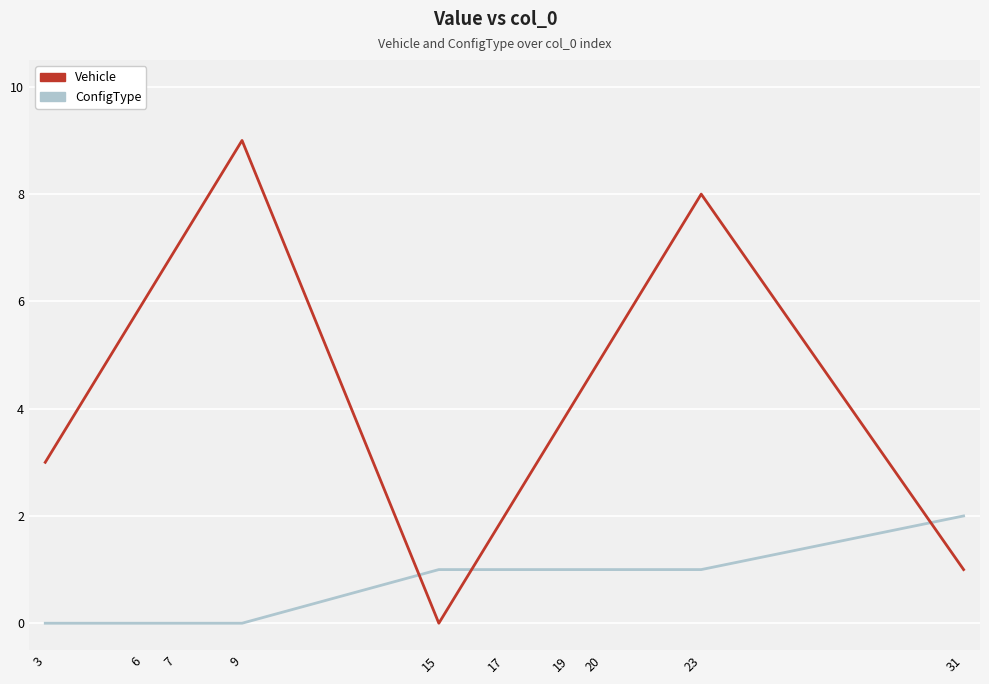

What are all the series names shown in the legend?

Vehicle, ConfigType